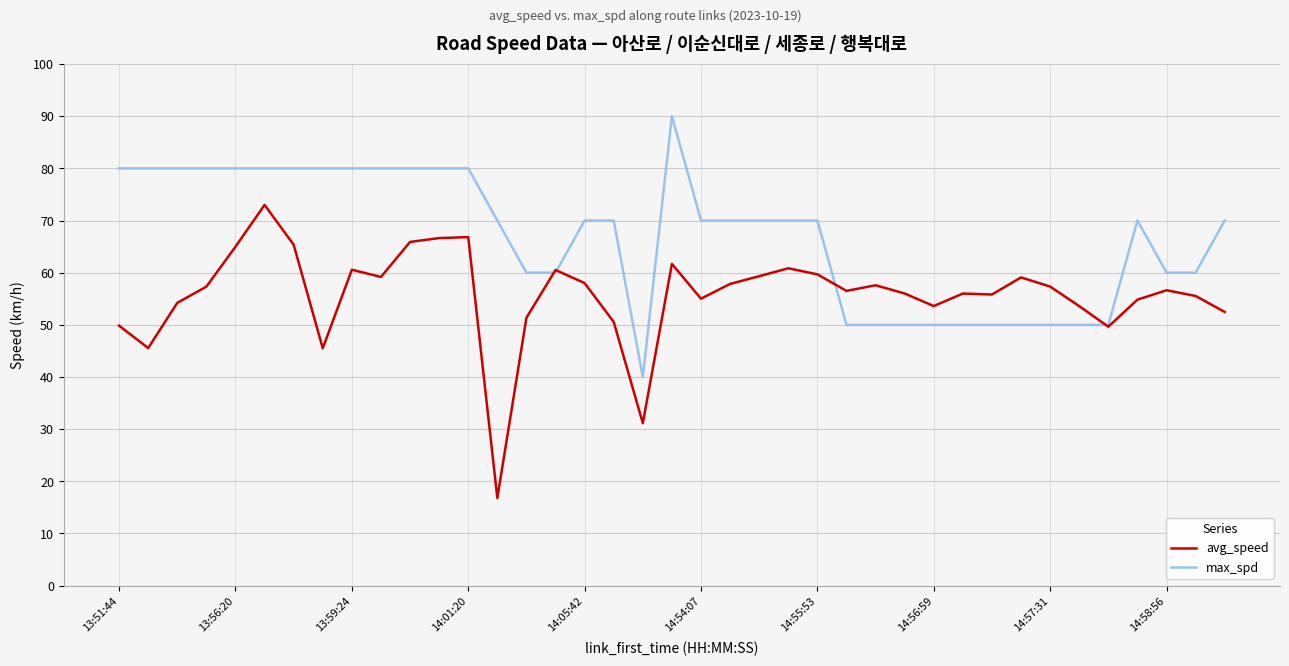

Rank the series by their average value, from lowest to highest.

avg_speed, max_spd